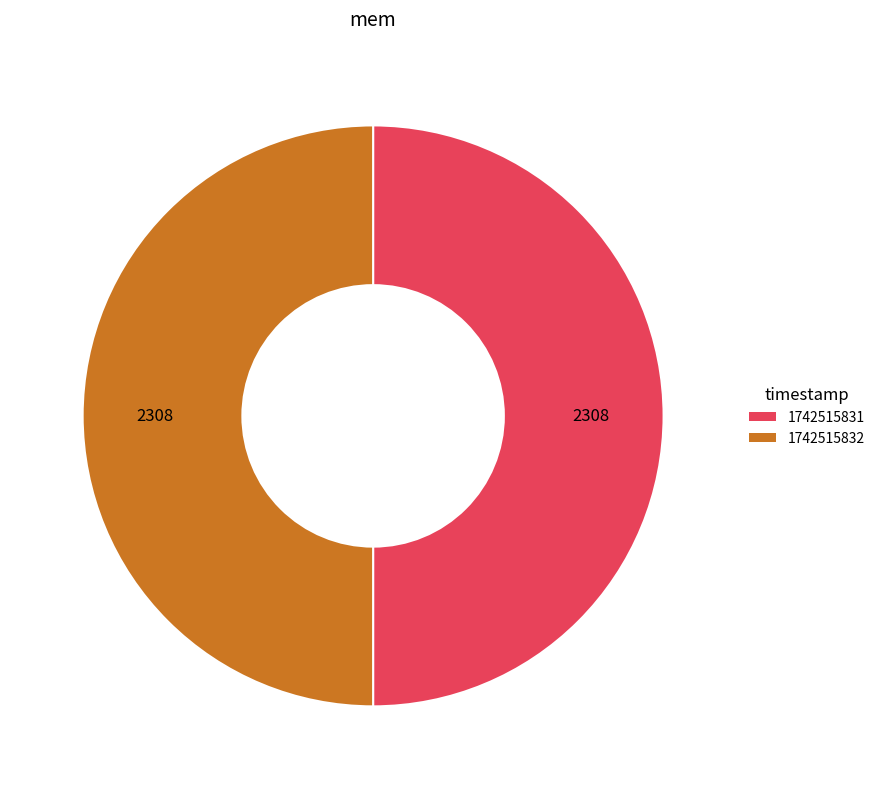

The 1742515831 slice represents 50% of the pie. True or false?

True